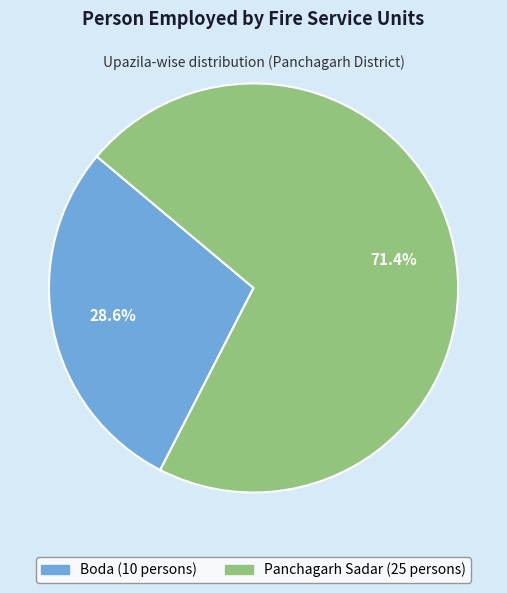

Which has a higher value, Boda or Panchagarh Sadar?

Panchagarh Sadar